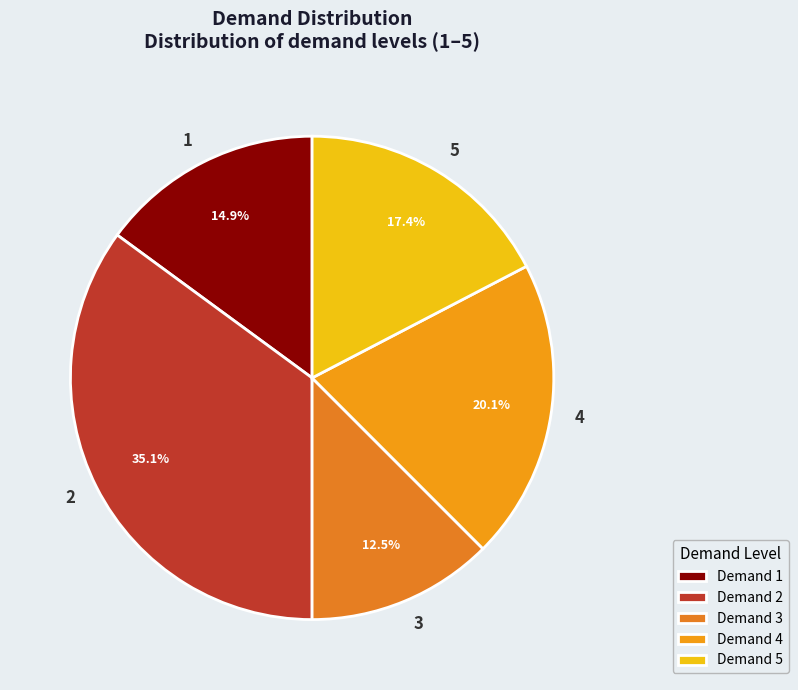

Does any single category account for the majority?

No